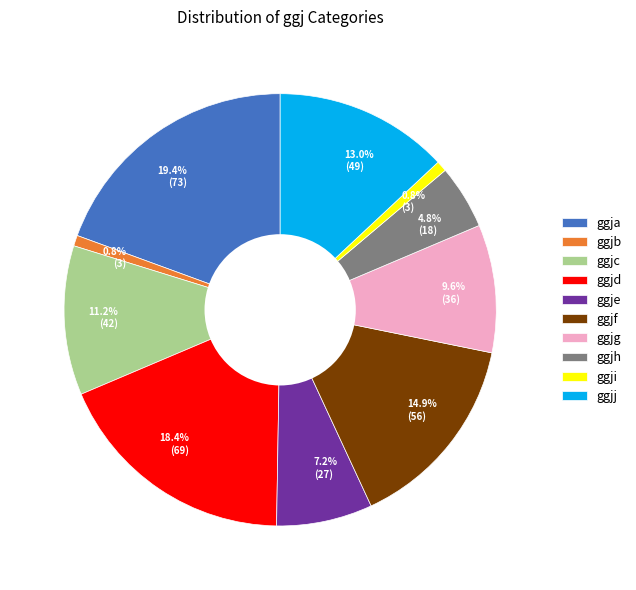

Is there a majority slice in this chart?

No